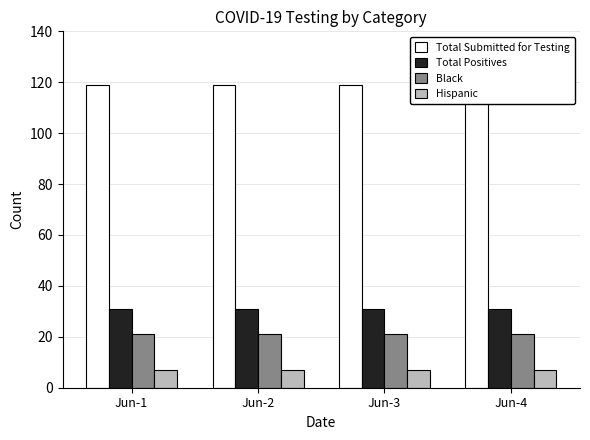

Rank the series by their maximum value, from lowest to highest.

Hispanic, Black, Total Positives, Total Submitted for Testing